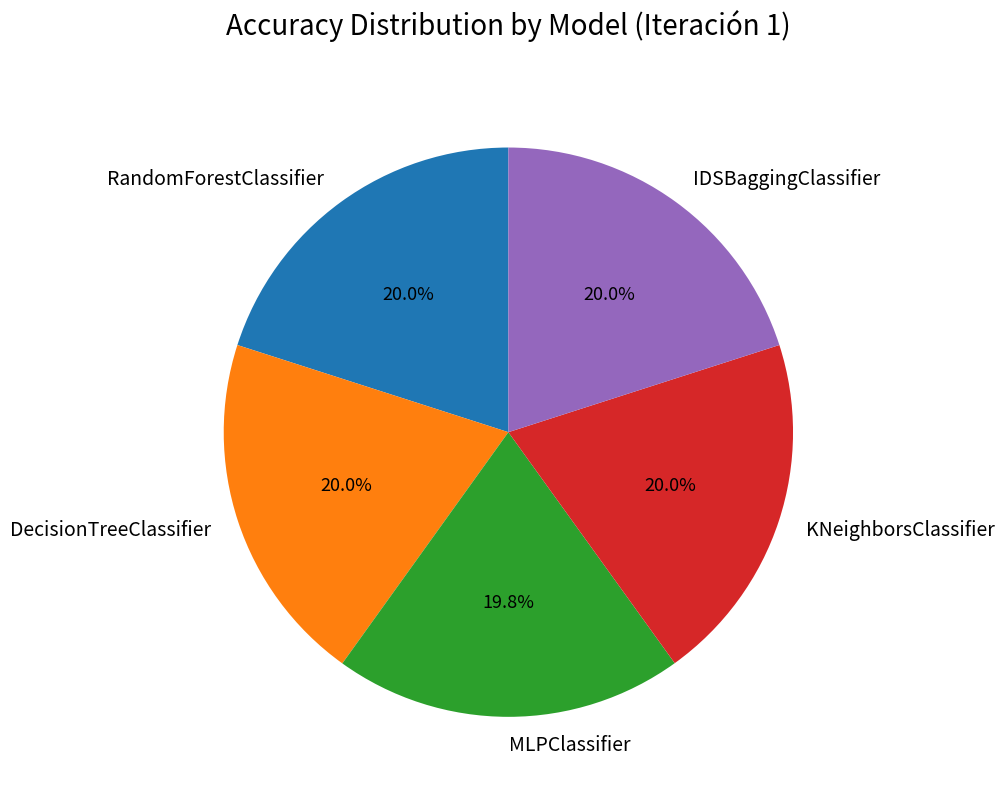

To the nearest percent, what portion does RandomForestClassifier represent?

20%